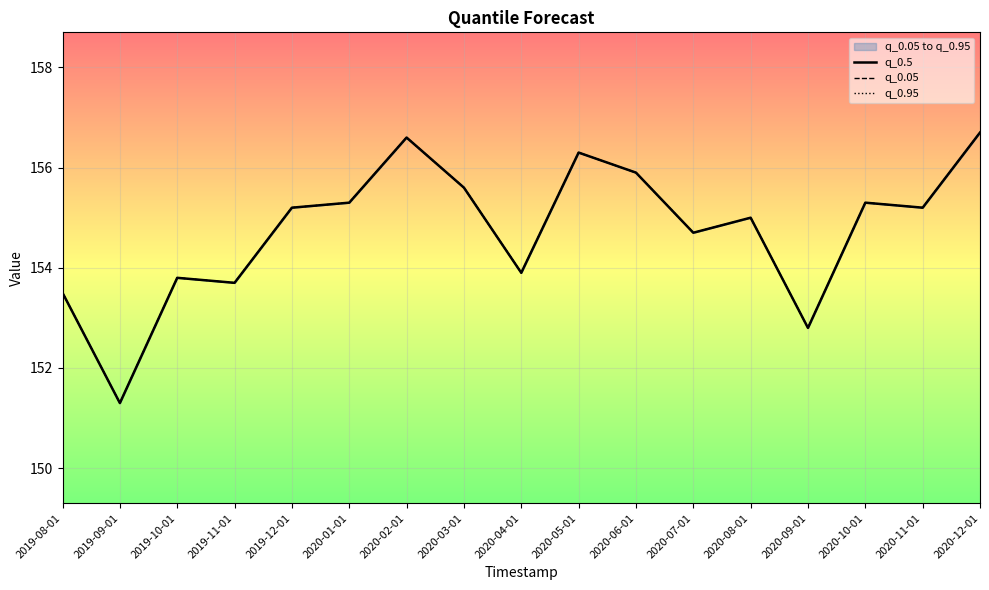

What is the minimum value shown in the chart?

151.3